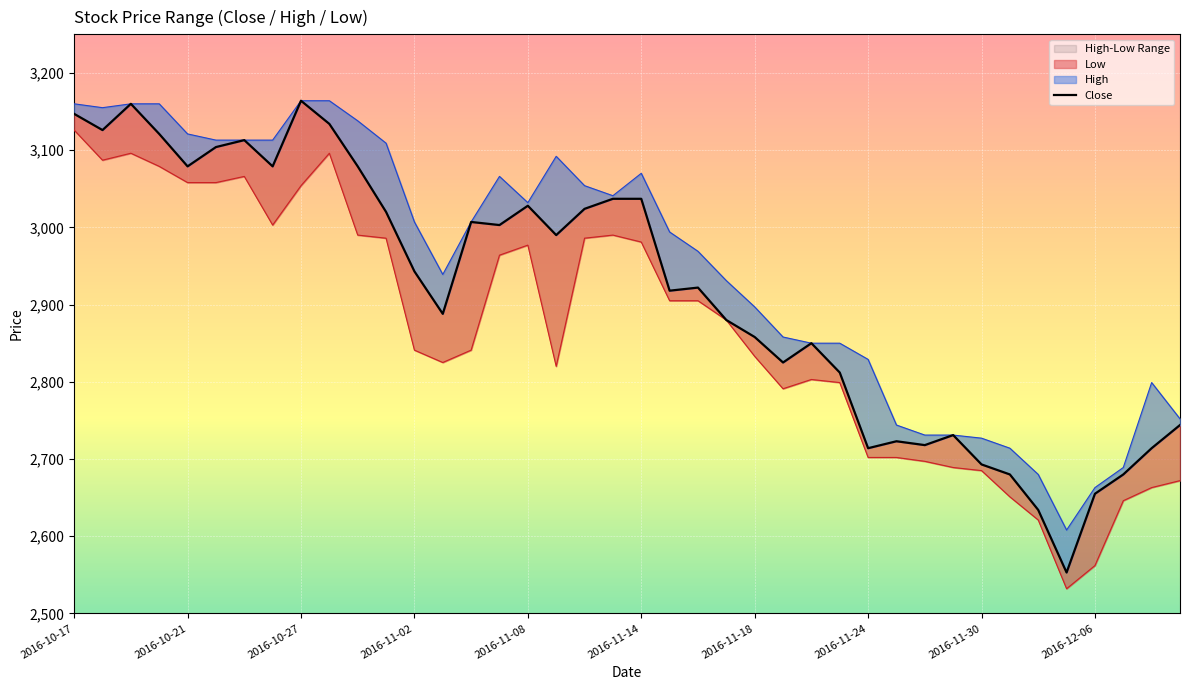

The chart shows a value of 2888 at 13. True or false?

True